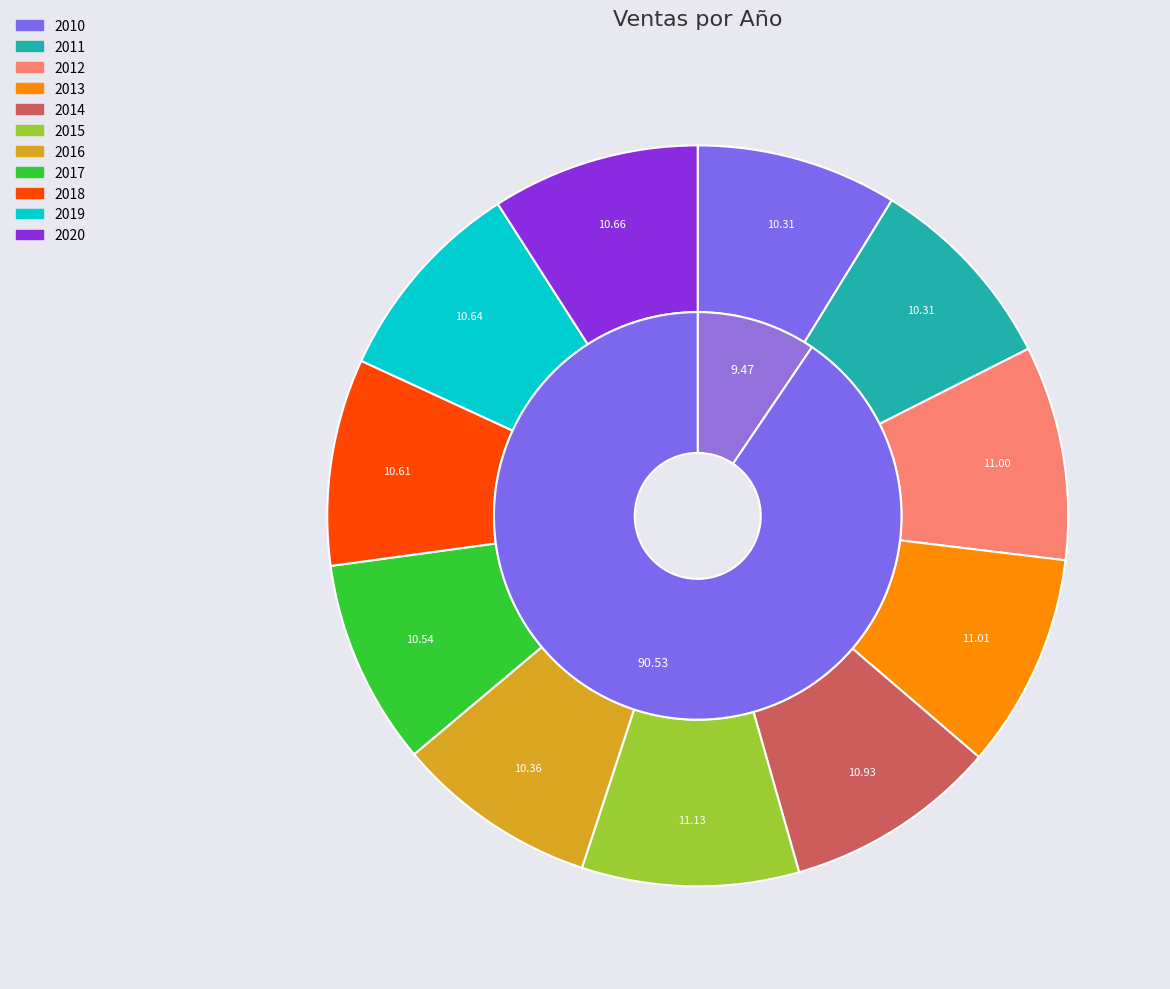

Which category has the biggest portion of the pie?

2015